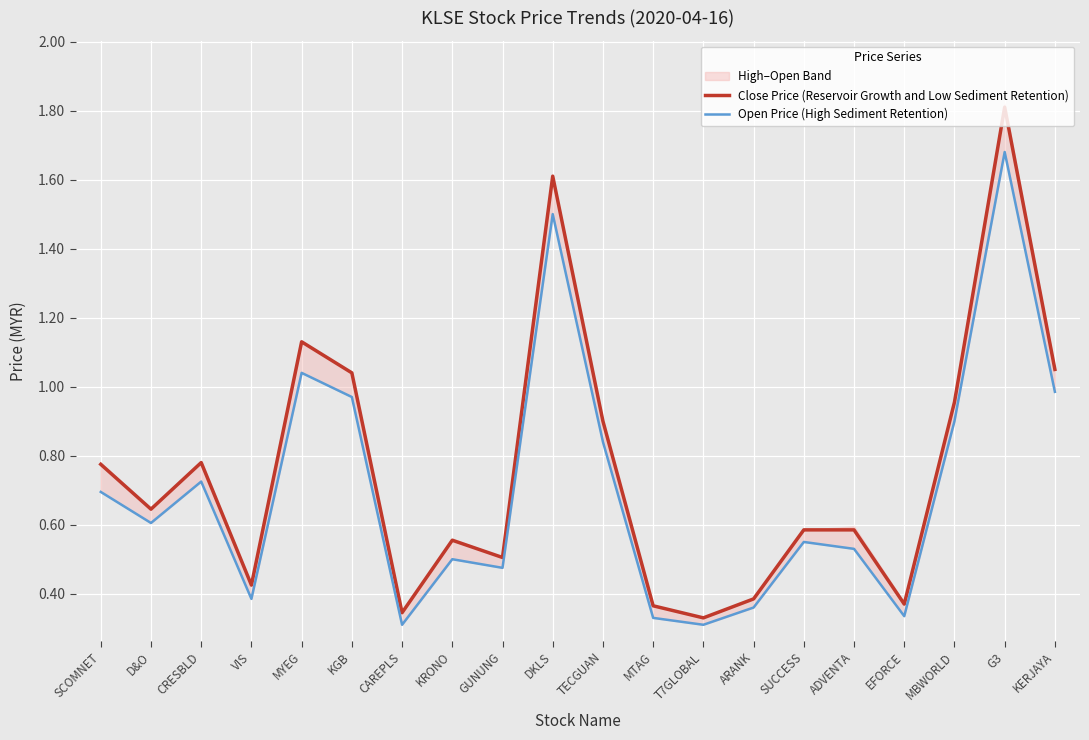

What is the sum of the Close Price (Reservoir Growth and Low Sediment Retention) values at T7GLOBAL and MYEG?

1.5